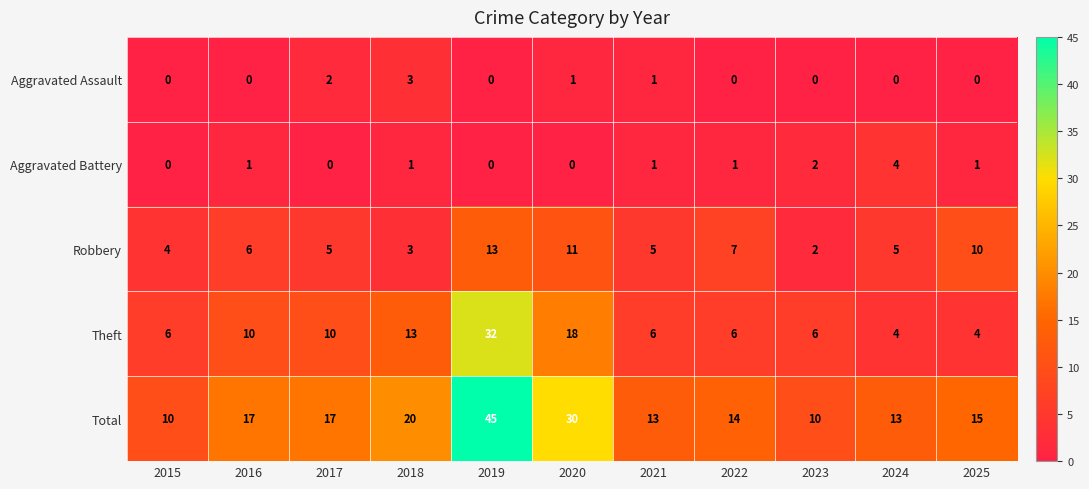

What is the difference between the highest and lowest values at 2015?

10